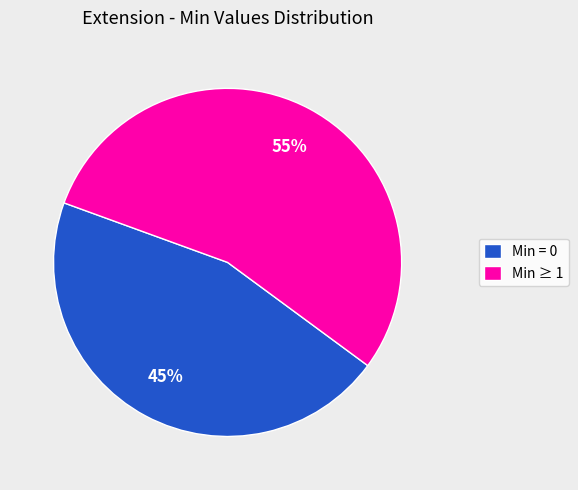

Is Min ≥ 1 the majority of the pie?

Yes